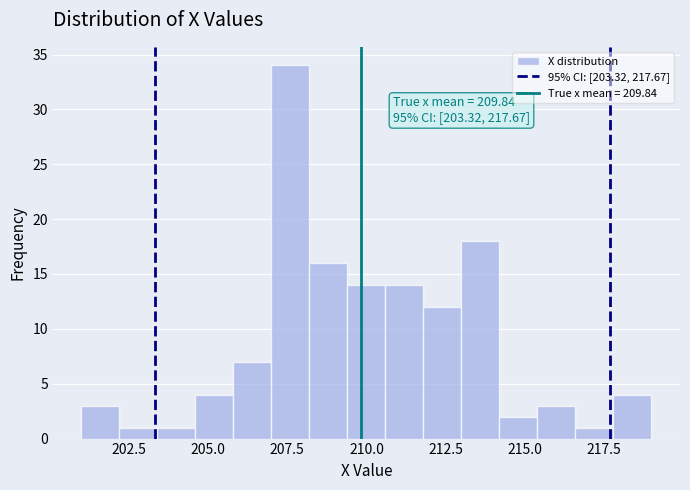

Around what value on the x-axis is the tallest bar? Give the approximate position of its centre, as read against the axis.

207.5